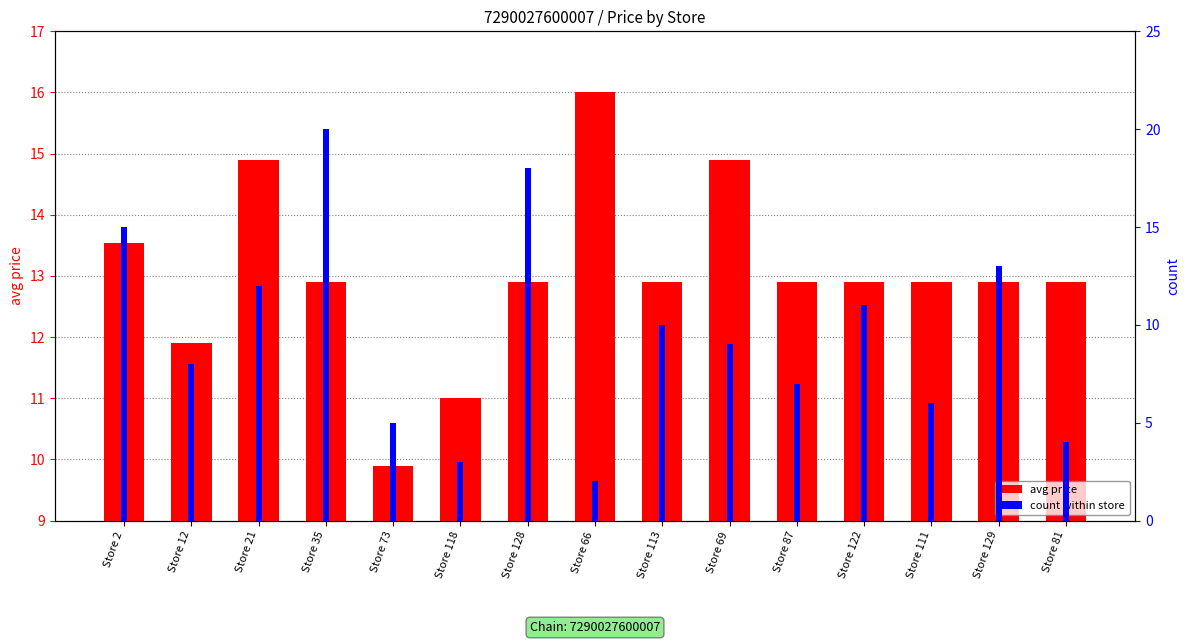

What position from the left is Store 69?

10